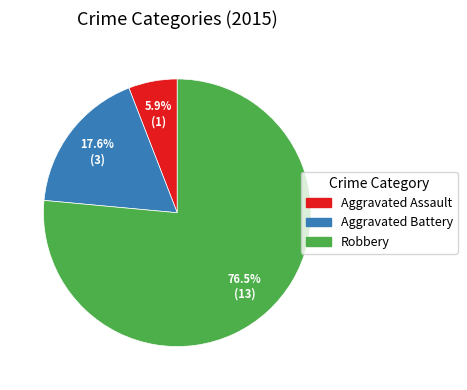

Which category accounts for the majority?

Robbery